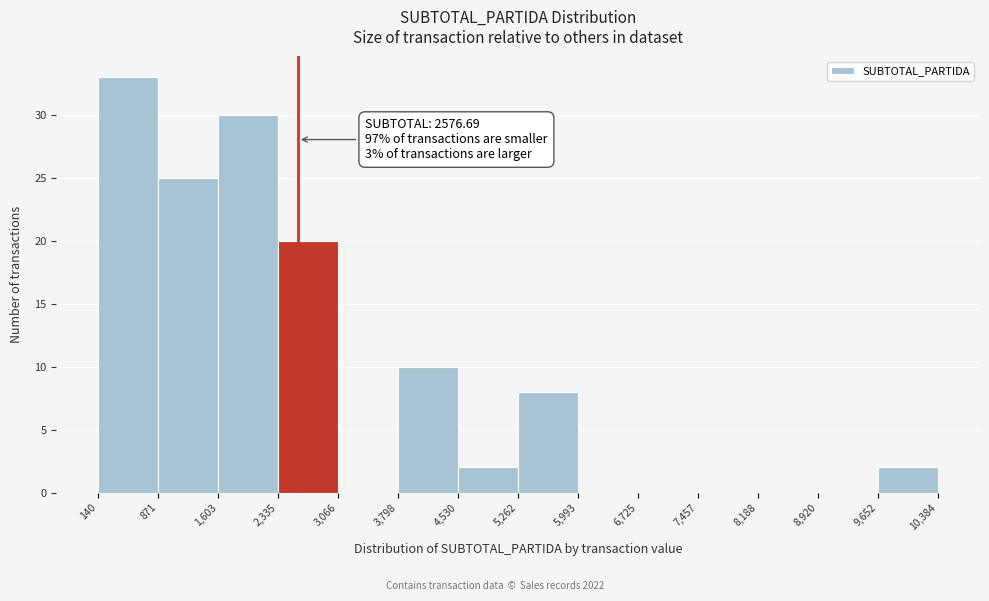

Which range on the x-axis has the tallest bar?

140 to 871